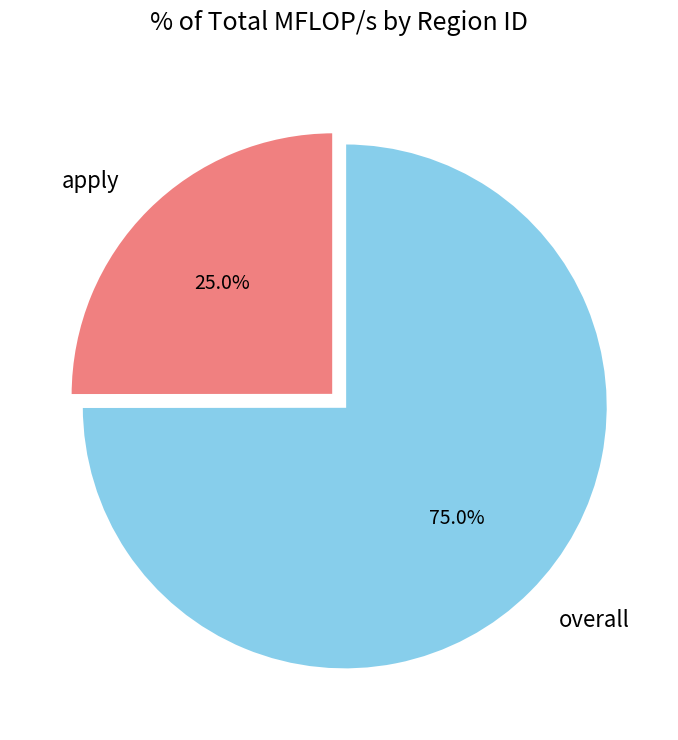

What is the total percentage of apply and overall?

100.0%